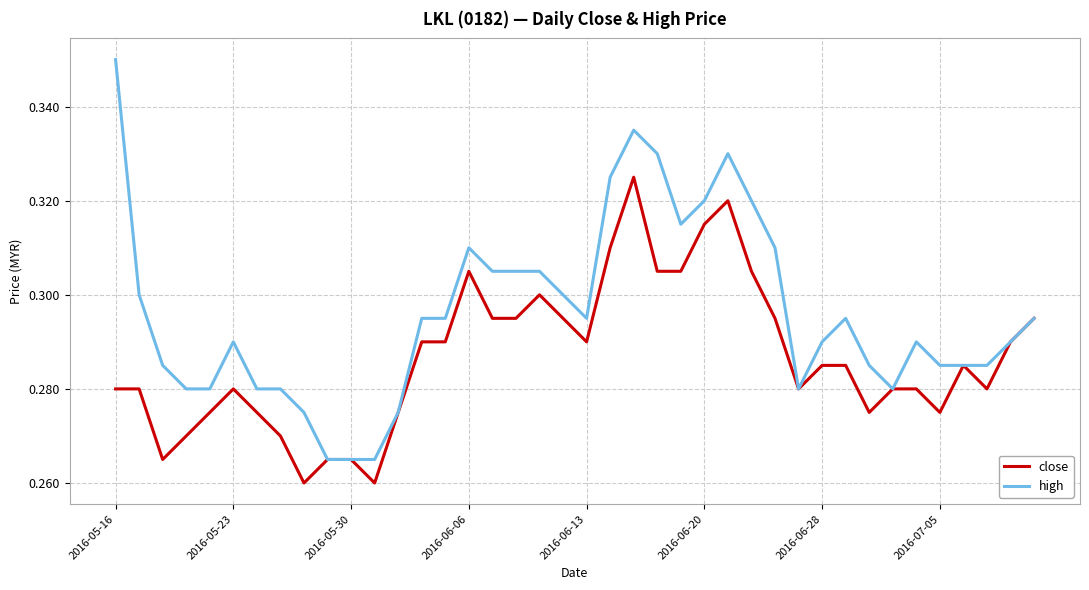

At how many categories does at least one series exceed 0?

40